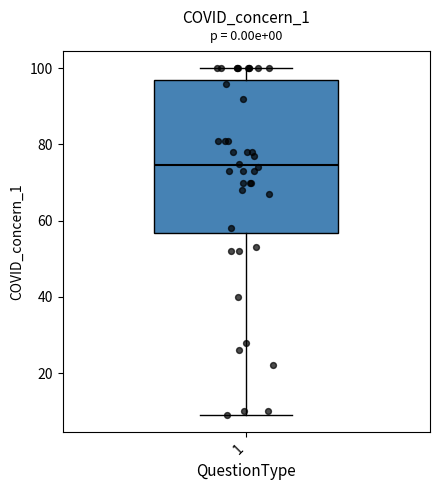

Where is the upper edge of the box at x = 1 on the y-axis? The values are not printed on the chart, so give them approximately, as read against the axis.

98